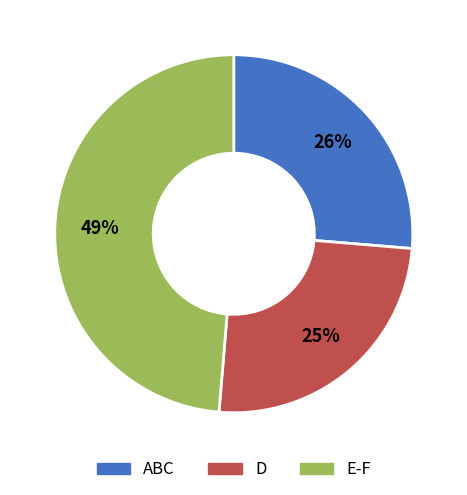

To the nearest percent, what is the average slice percentage?

33%